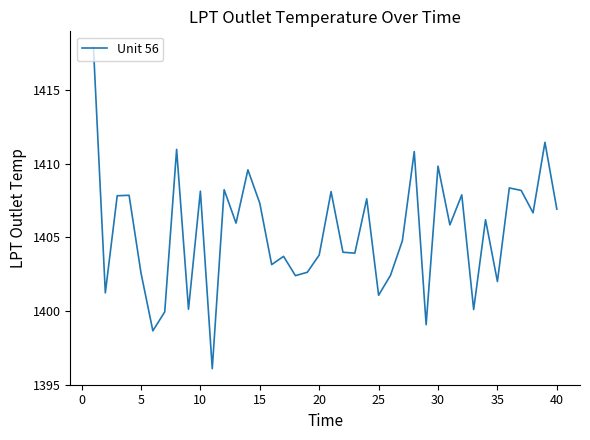

What is the smallest value displayed?

1396.1